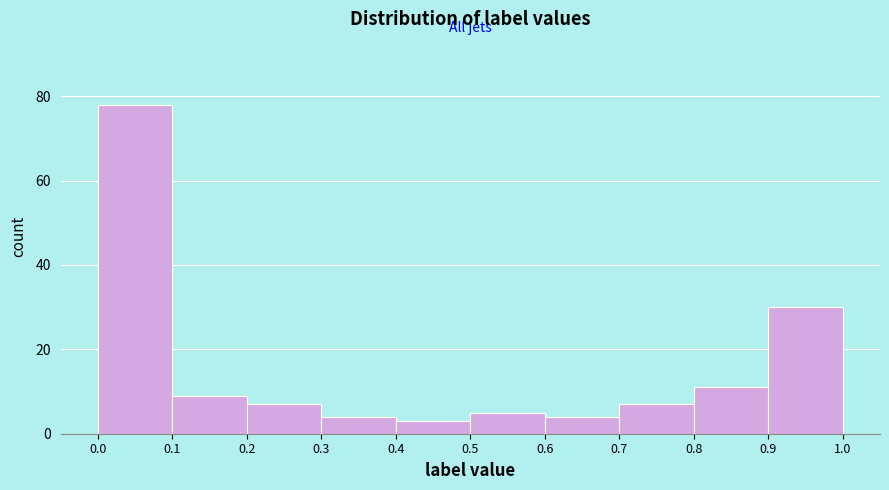

How tall is the bar that spans 0.2 to 0.3 on the x-axis? The values are not printed on the chart, so give them approximately, as read against the axis.

8